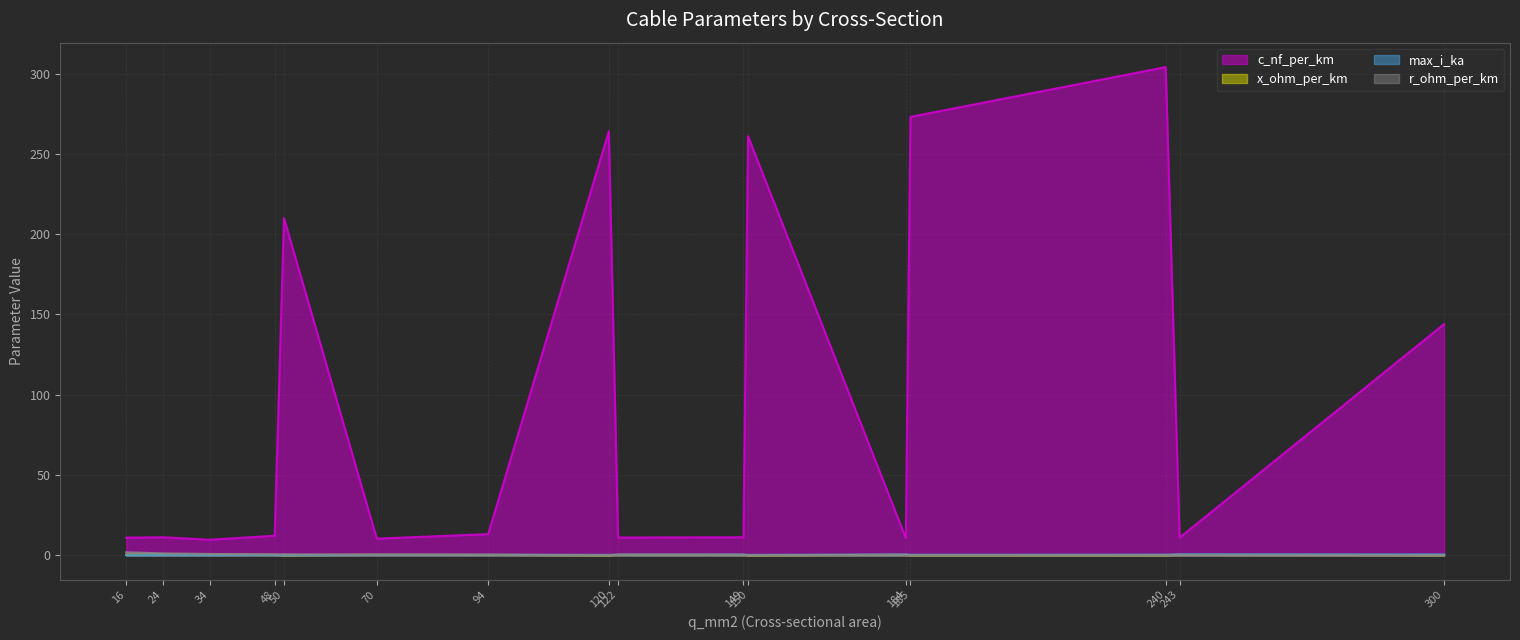

True or false: c_nf_per_km and r_ohm_per_km cross at least once.

False